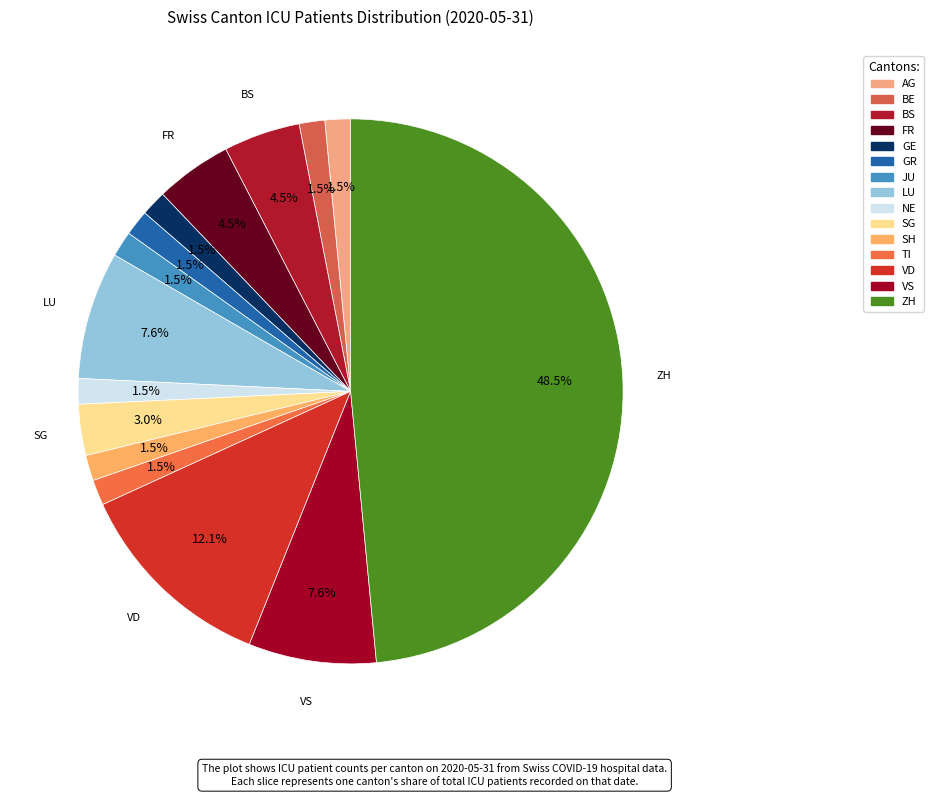

What is the smallest slice in the pie chart?

AG